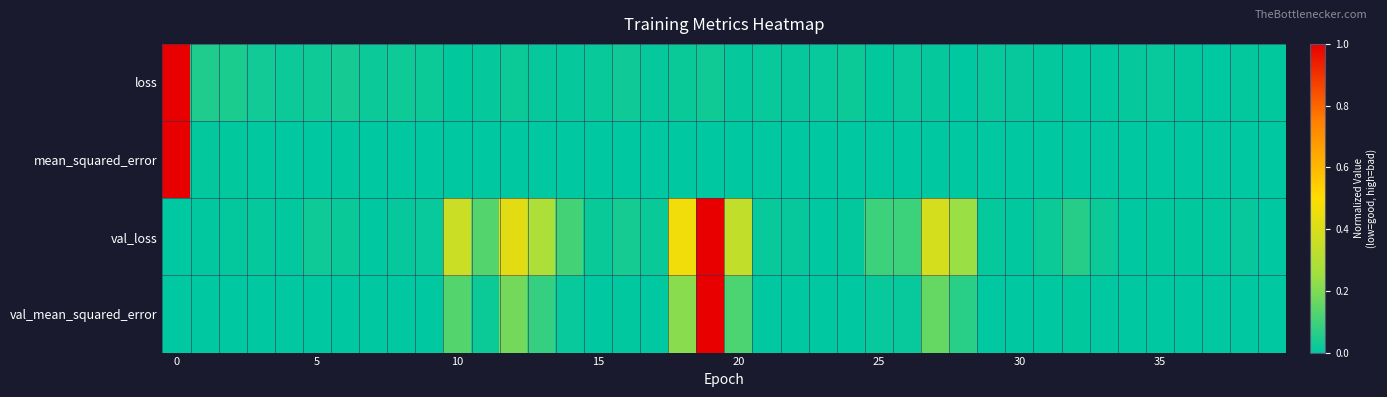

At how many categories does at least one series exceed 0?

40